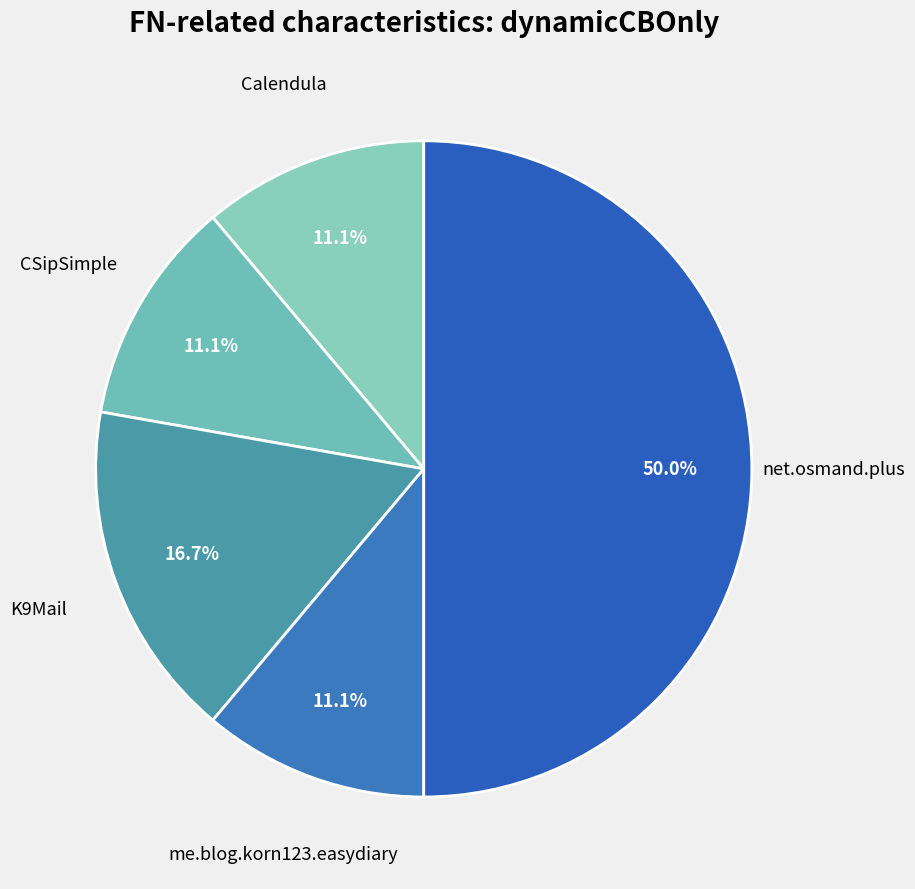

Count the number of slices in the pie.

5